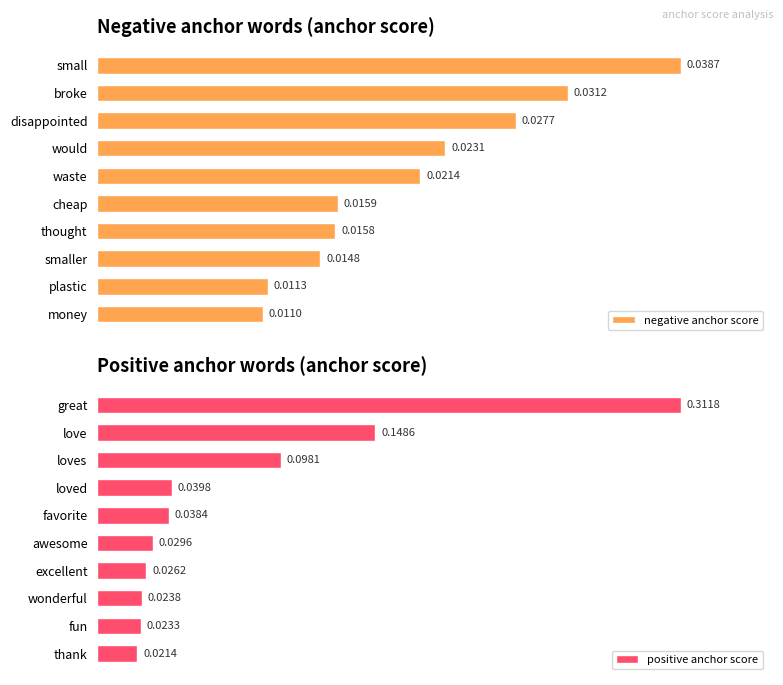

List the series in order of their peak value, lowest first.

negative anchor score, positive anchor score